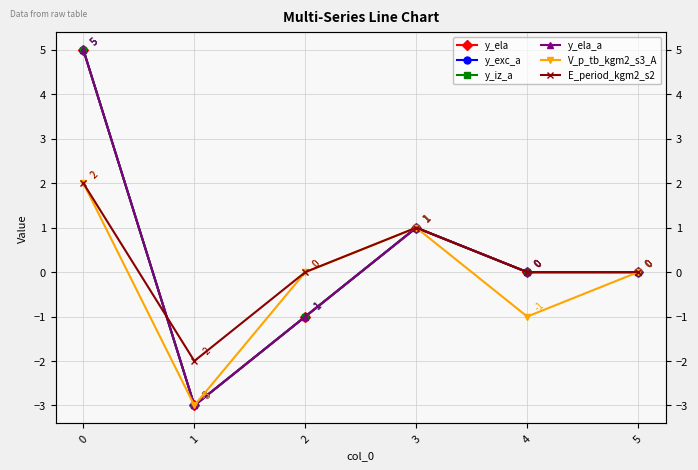

How many data points in y_exc_a are above 0?

2